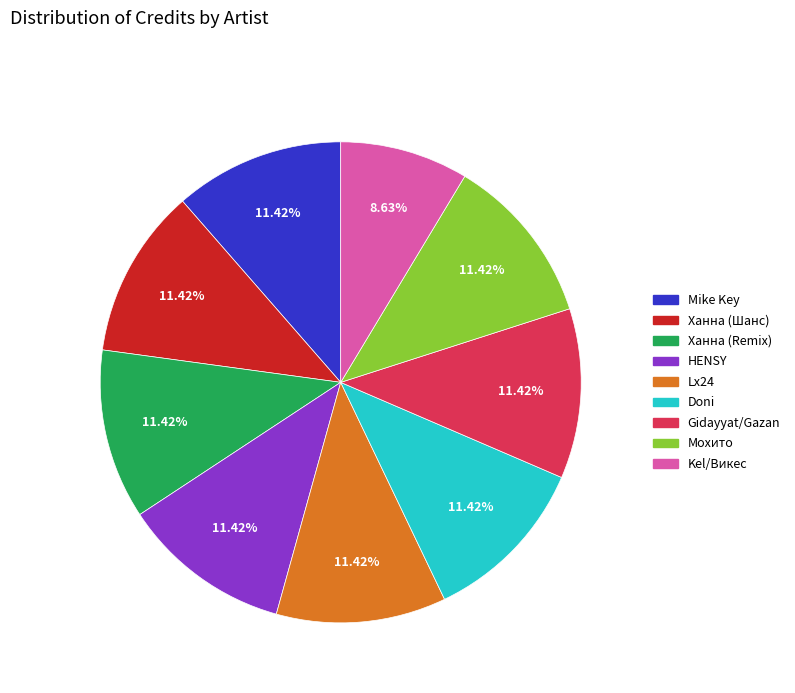

Count the number of slices in the pie.

9